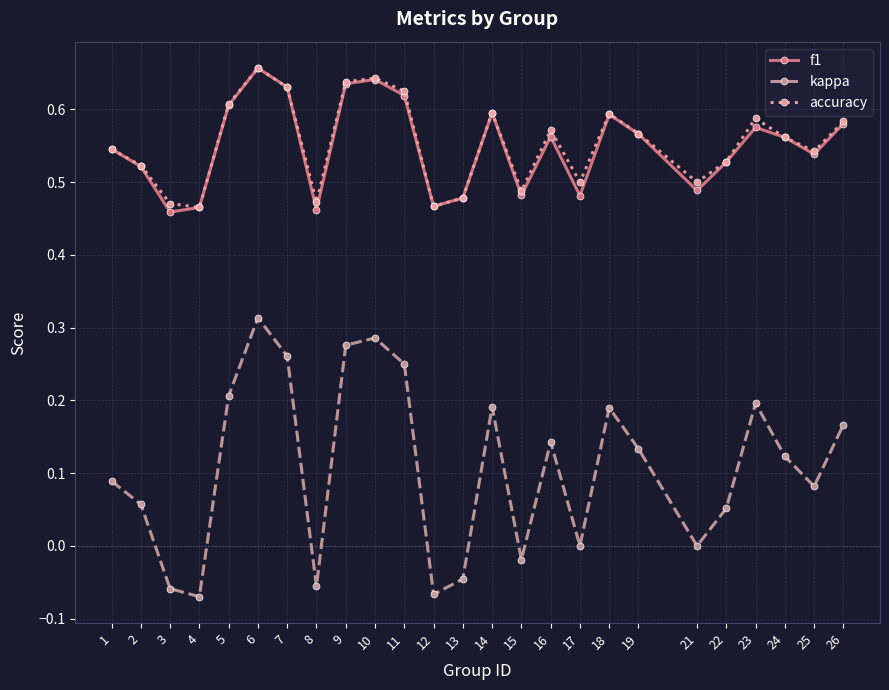

Does the chart have visible grid lines?

Yes